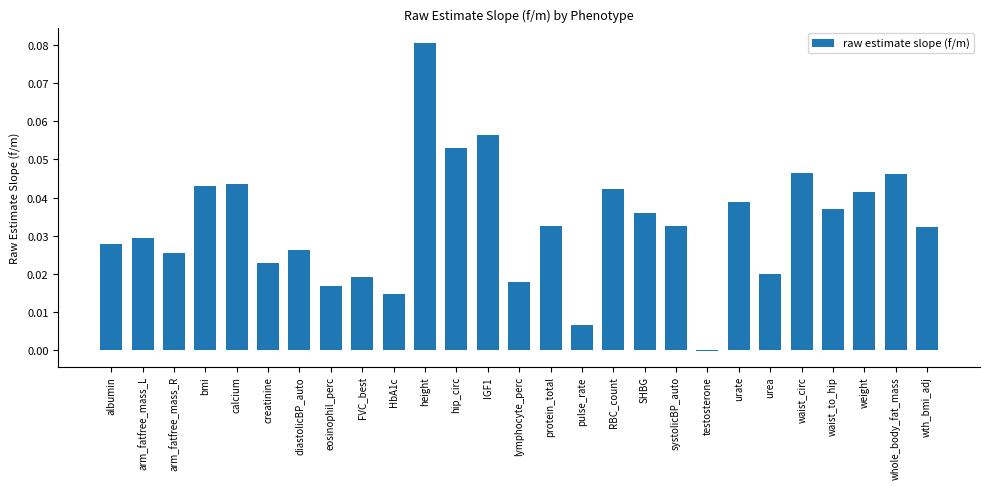

What is the sum of all values?

0.9